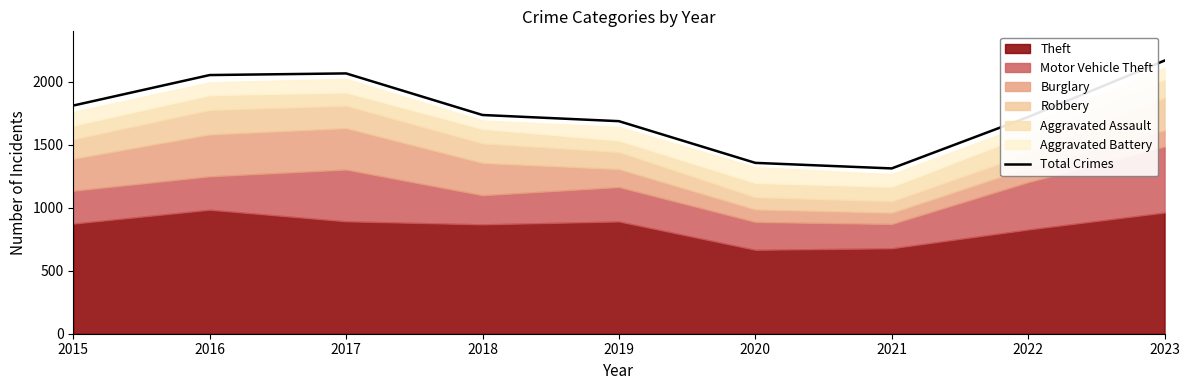

Reading right to left, what are all the values shown in this chart?

2023=2168	2022=1720	2021=1312	2020=1356	2019=1687	2018=1736	2017=2066	2016=2053	2015=1811